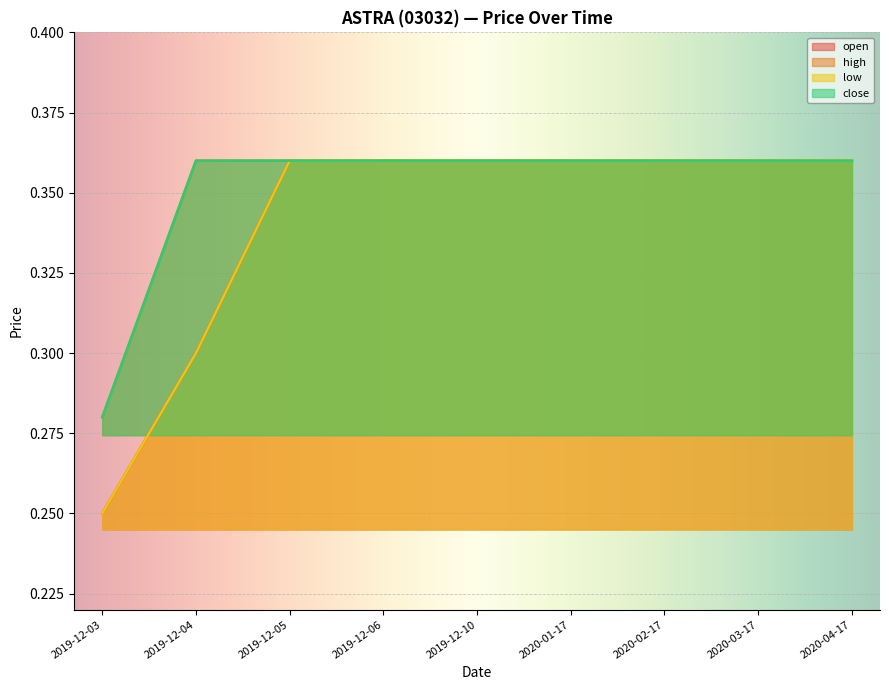

At which category does the chart reach its minimum across all series?

2019-12-03